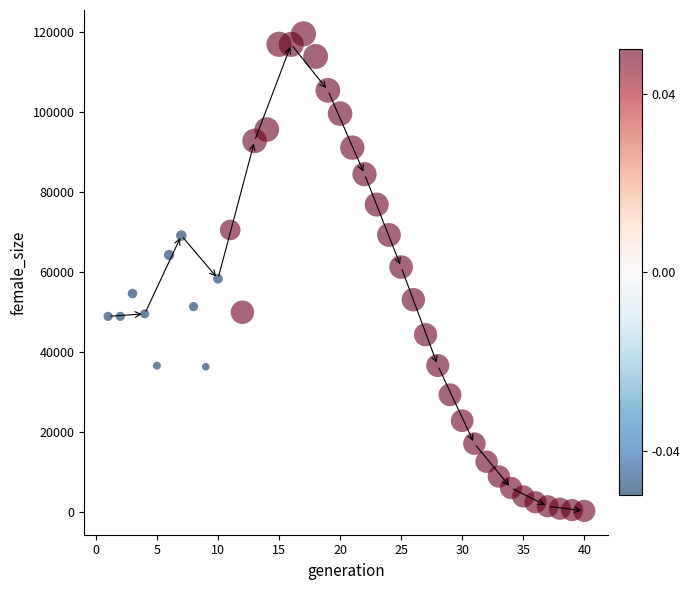

What is the range of Y values (max minus min)?

119445